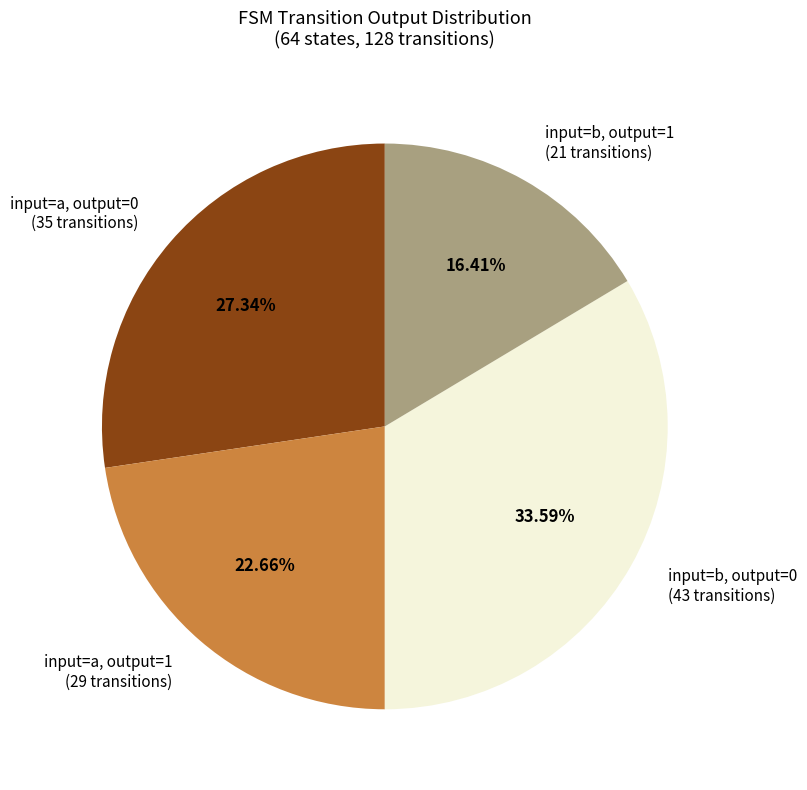

Count the number of slices in the pie.

4